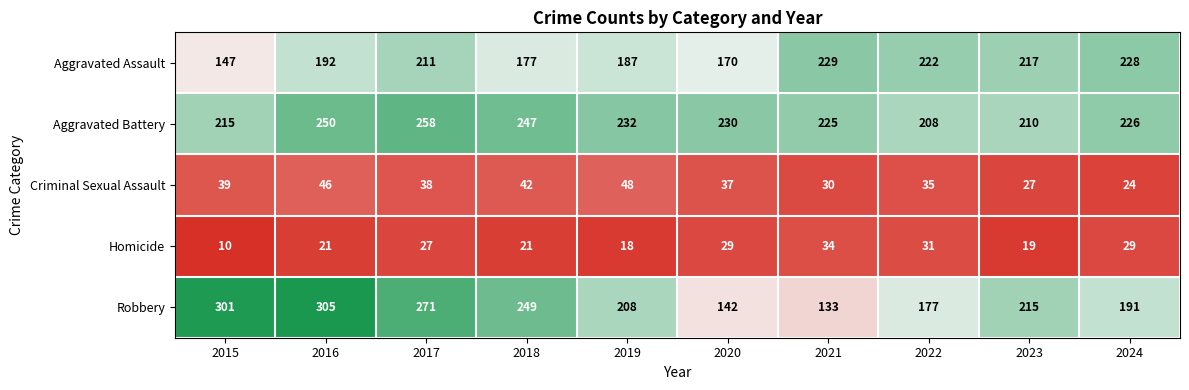

Between 2015 and 2016, which series saw the biggest shift?

Aggravated Assault